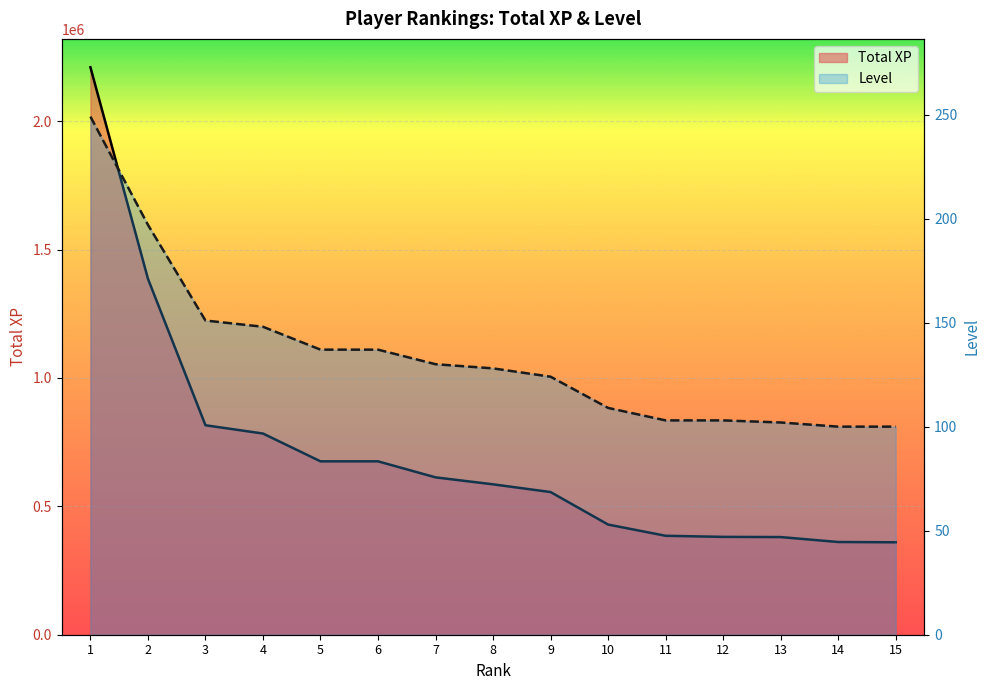

Between 7 and 10, which series saw the biggest shift?

Total XP